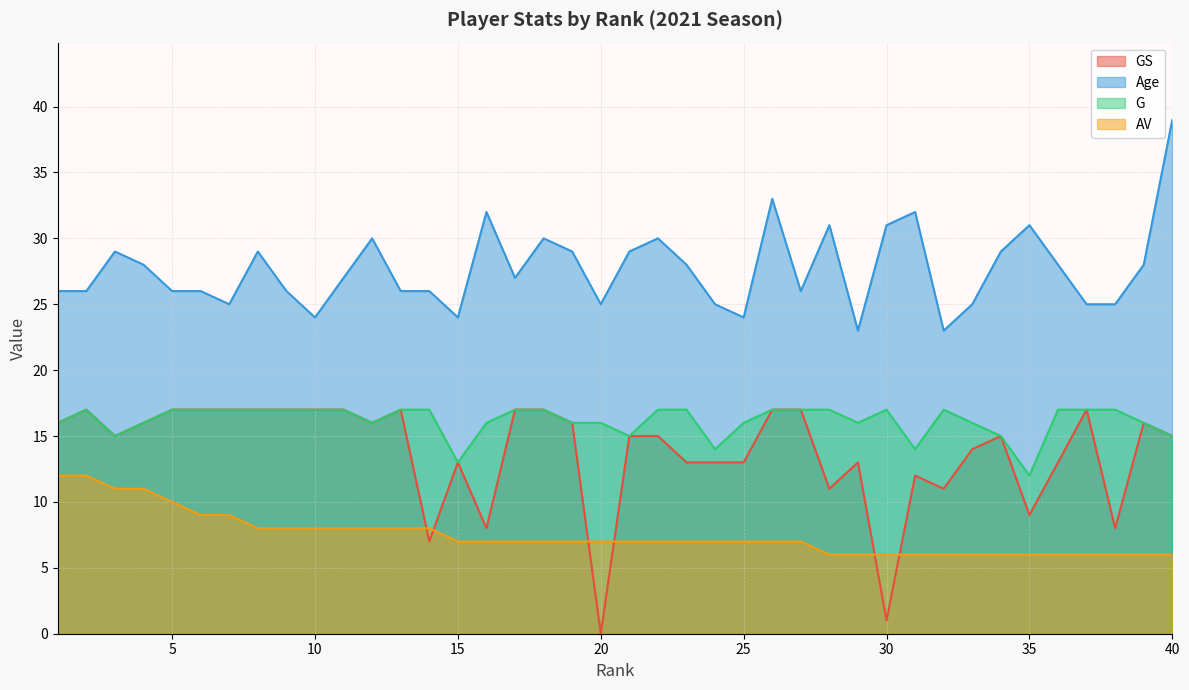

Reading left to right, transcribe all the data shown in this chart.

GS: 1=16	2=17	3=15	4=16	5=17	6=17	7=17	8=17	9=17	10=17	11=17	12=16	13=17	14=7	15=13	16=8	17=17	18=17	19=16	20=0	21=15	22=15	23=13	24=13	25=13	26=17	27=17	28=11	29=13	30=1	31=12	32=11	33=14	34=15	35=9	36=13	37=17	38=8	39=16	40=15
Age: 1=26	2=26	3=29	4=28	5=26	6=26	7=25	8=29	9=26	10=24	11=27	12=30	13=26	14=26	15=24	16=32	17=27	18=30	19=29	20=25	21=29	22=30	23=28	24=25	25=24	26=33	27=26	28=31	29=23	30=31	31=32	32=23	33=25	34=29	35=31	36=28	37=25	38=25	39=28	40=39
G: 1=16	2=17	3=15	4=16	5=17	6=17	7=17	8=17	9=17	10=17	11=17	12=16	13=17	14=17	15=13	16=16	17=17	18=17	19=16	20=16	21=15	22=17	23=17	24=14	25=16	26=17	27=17	28=17	29=16	30=17	31=14	32=17	33=16	34=15	35=12	36=17	37=17	38=17	39=16	40=15
AV: 1=12	2=12	3=11	4=11	5=10	6=9	7=9	8=8	9=8	10=8	11=8	12=8	13=8	14=8	15=7	16=7	17=7	18=7	19=7	20=7	21=7	22=7	23=7	24=7	25=7	26=7	27=7	28=6	29=6	30=6	31=6	32=6	33=6	34=6	35=6	36=6	37=6	38=6	39=6	40=6